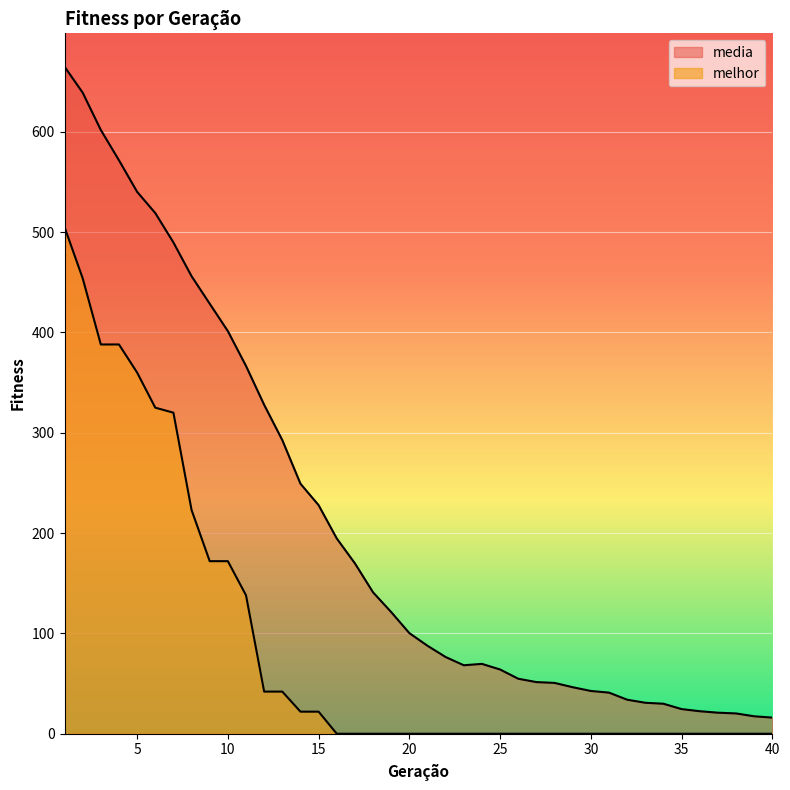

What is the sum of all media values?

8372.6